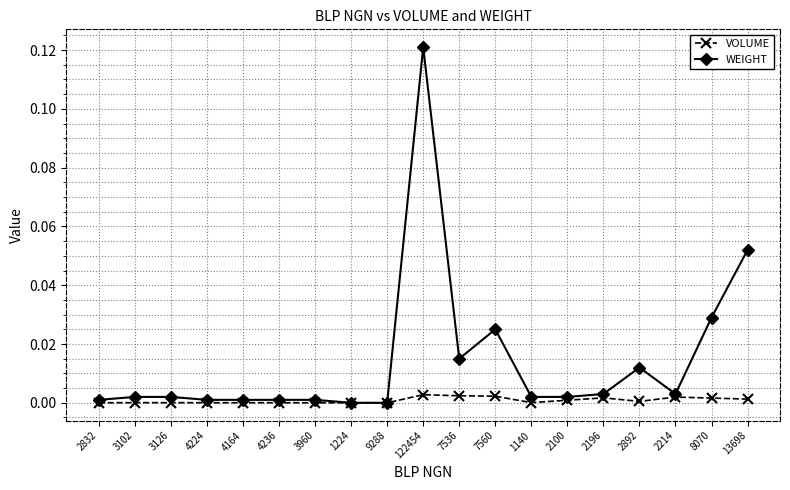

Rank the series by their maximum value, from lowest to highest.

VOLUME, WEIGHT